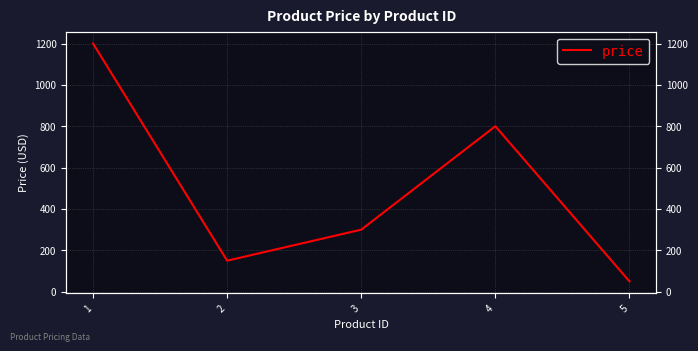

At which label is the value closest to 625?

4